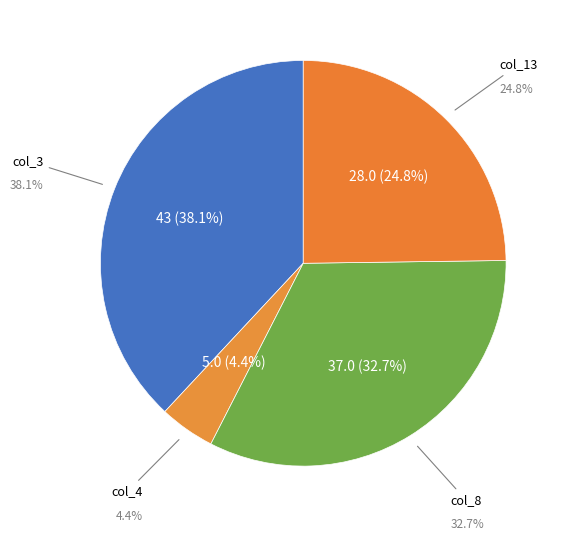

The Diesel Generator slice represents 90% of the pie. True or false?

False